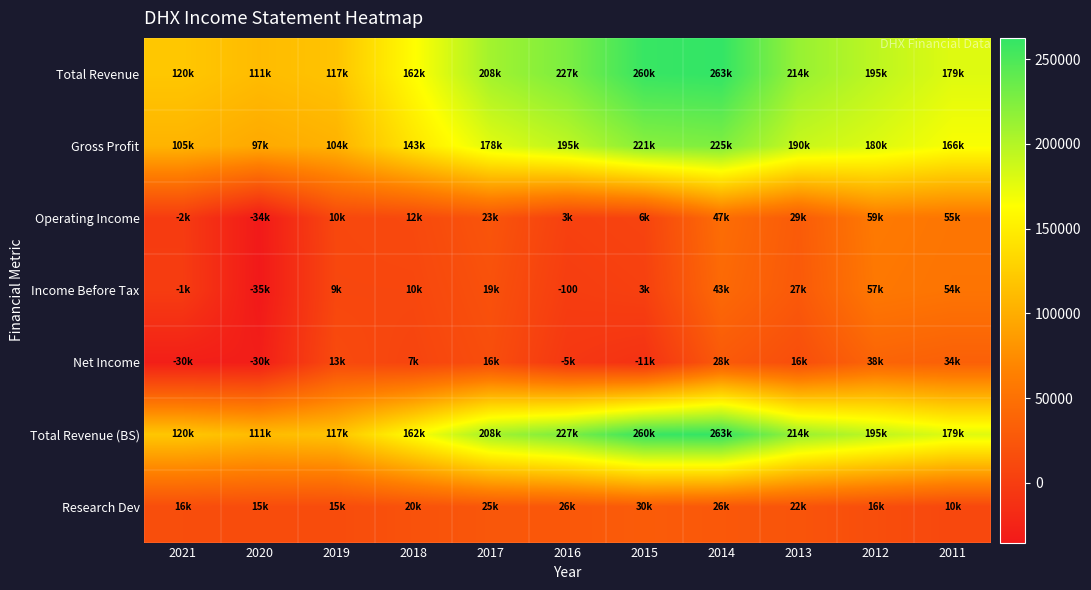

The Gross Profit series shows 74840 at 2015. True or false?

False